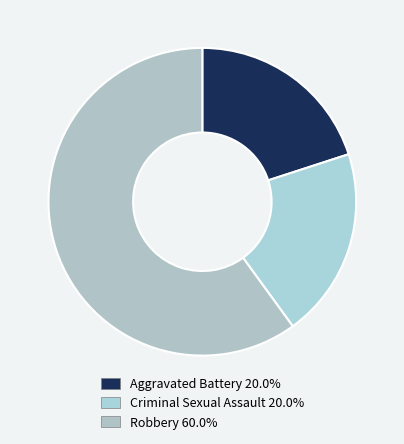

How many slices are in this pie chart?

3